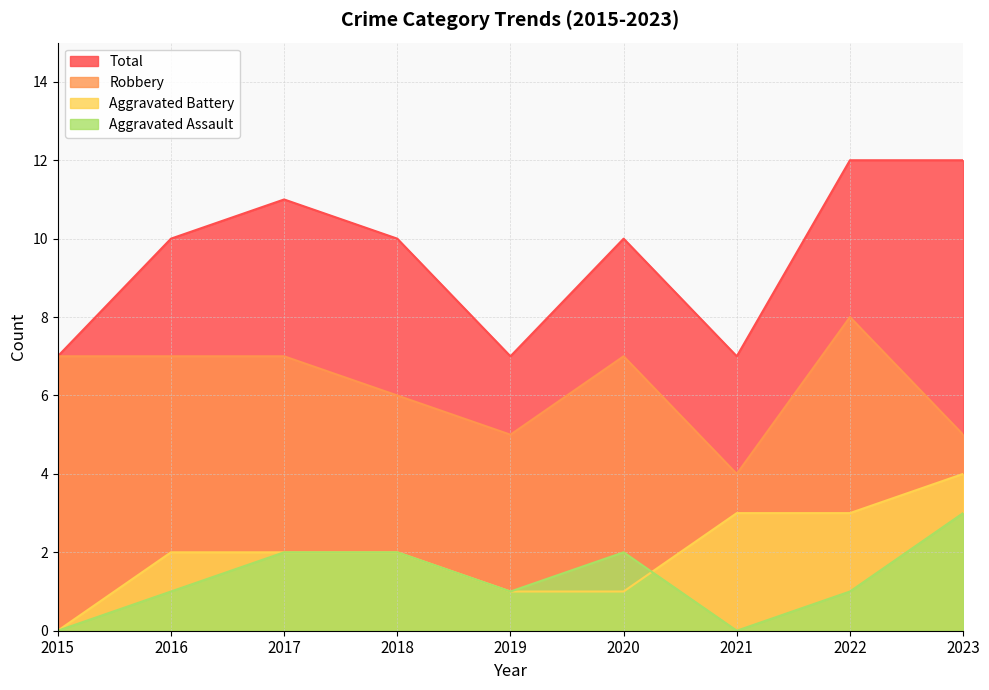

List the labels in order of Total value, smallest first.

2015, 2019, 2021, 2016, 2018, 2020, 2017, 2022, 2023